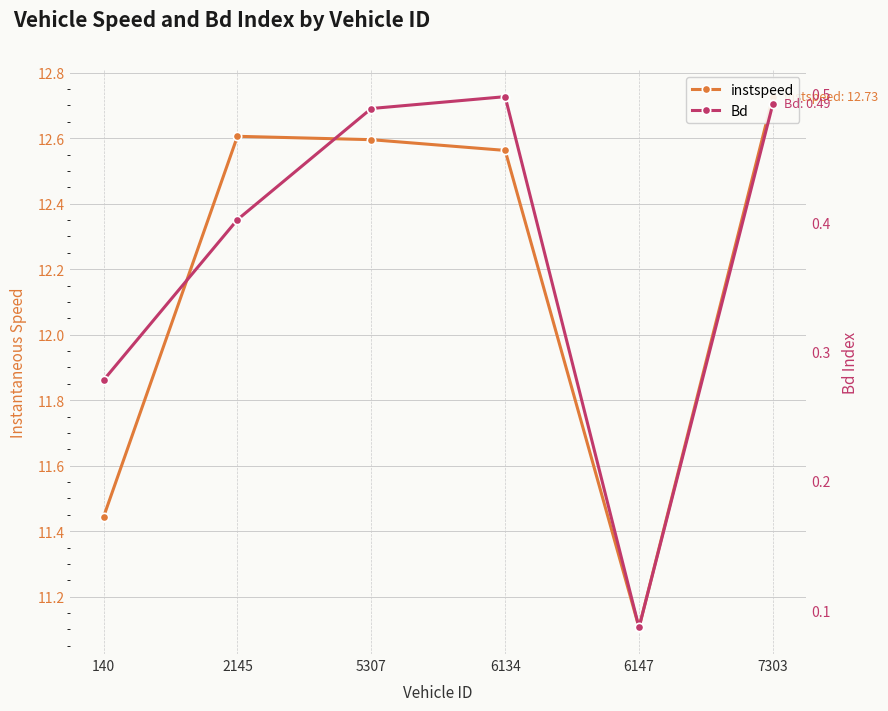

Reading right to left, transcribe all the data shown in this chart.

instspeed: 12.7	11.1	12.6	12.6	12.6	11.4
Bd: 0.5	0.1	0.5	0.5	0.4	0.3